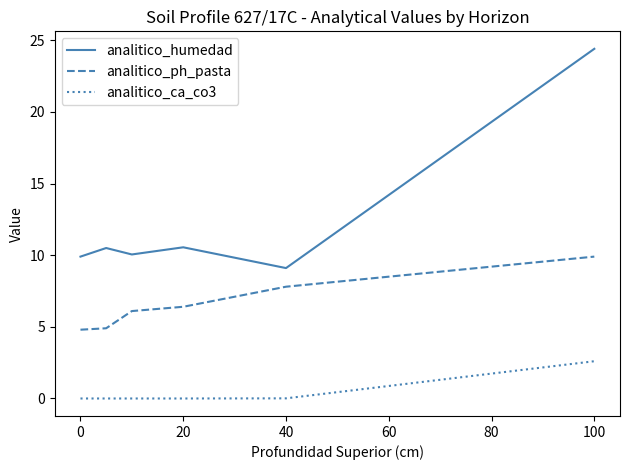

Which series has the widest spread of values?

analitico_humedad